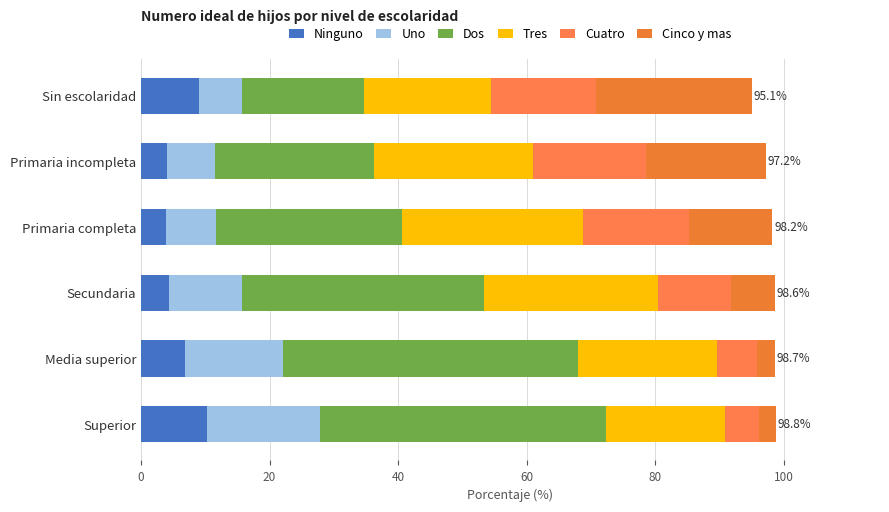

How many values in the Ninguno series exceed 6?

3